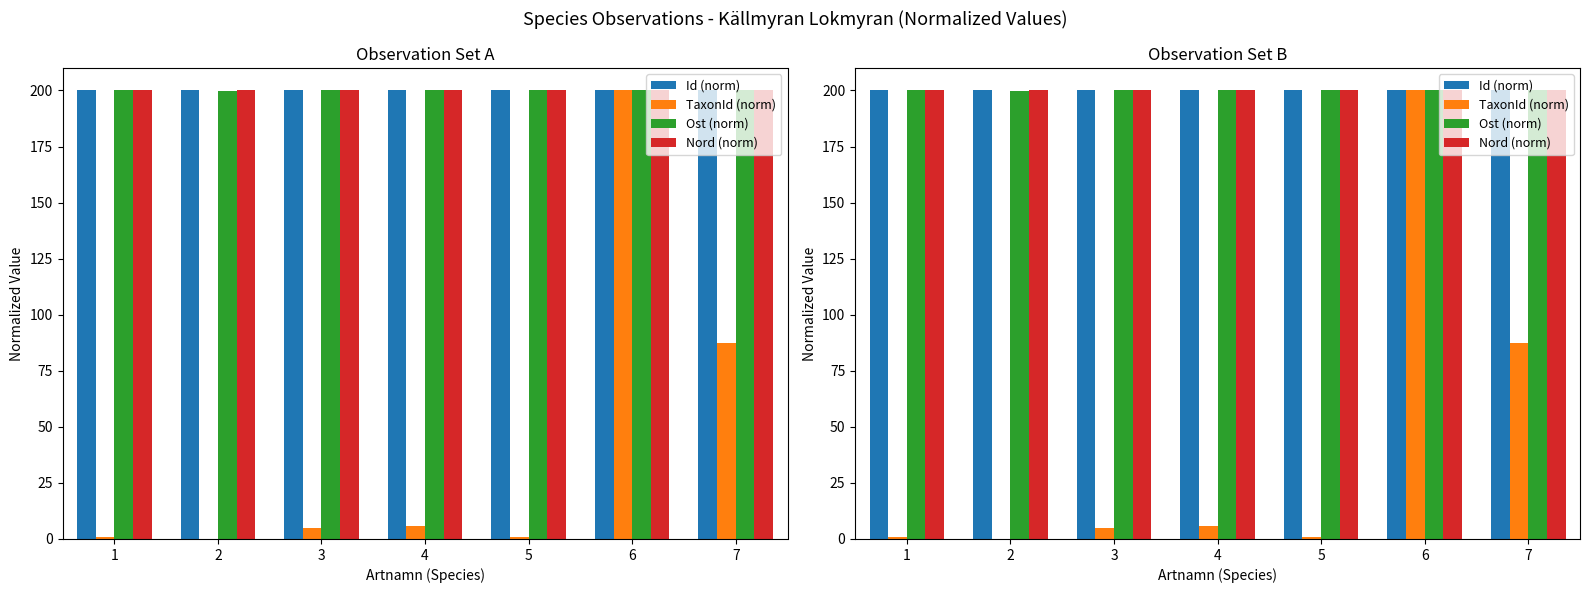

Read the Id (norm) value at 7.

200.0